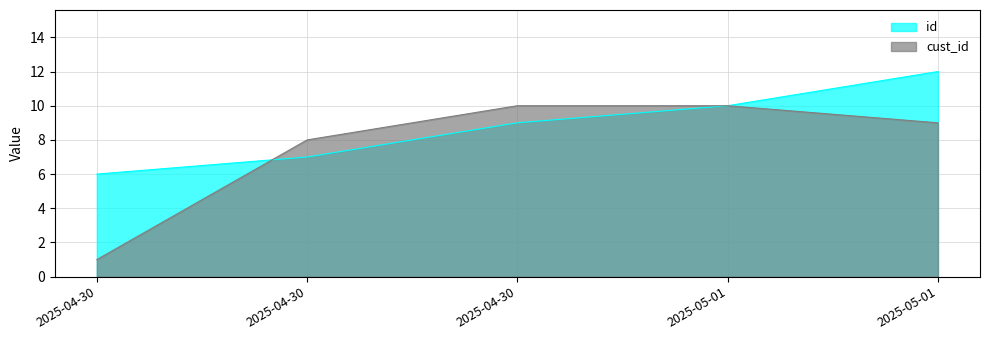

What is the difference between the highest and lowest values at 2025-04-30?

5